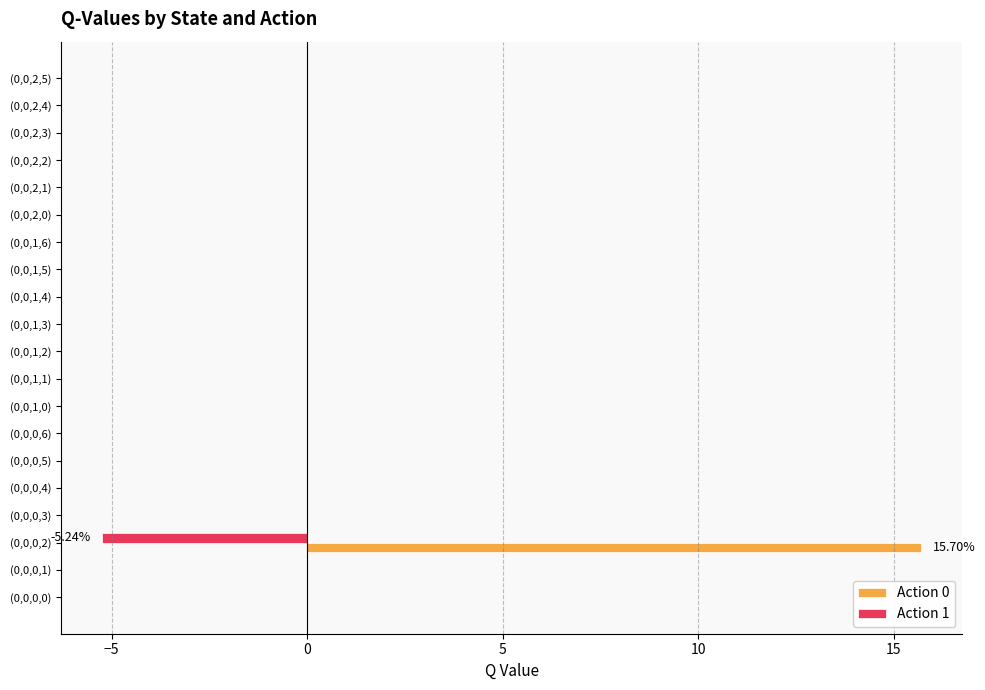

Which series has the largest total across all categories?

Action 0